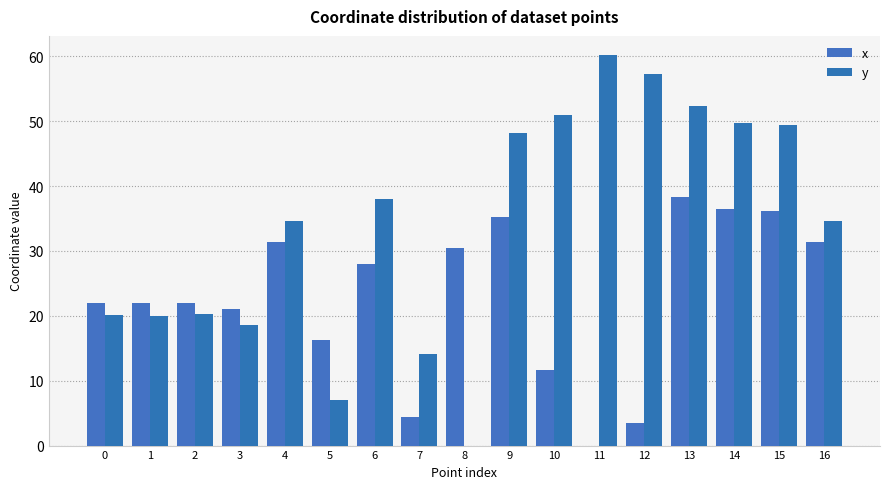

At which label does x first exceed 22?

2